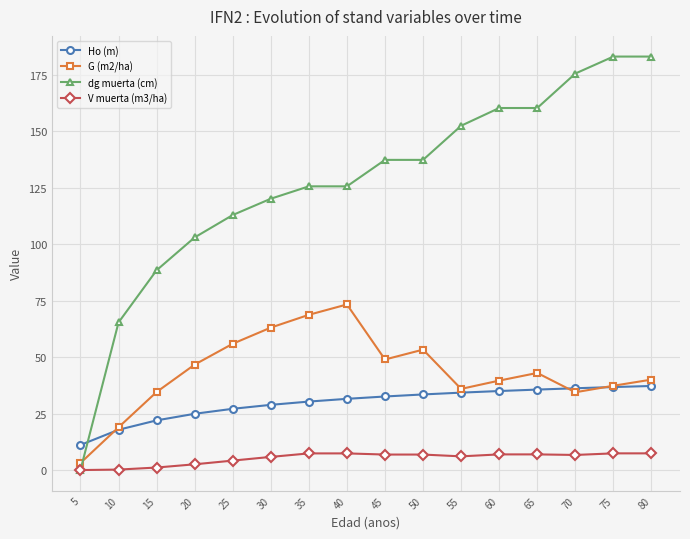

True or false: Ho (m) and V muerta (m3/ha) cross at least once.

False